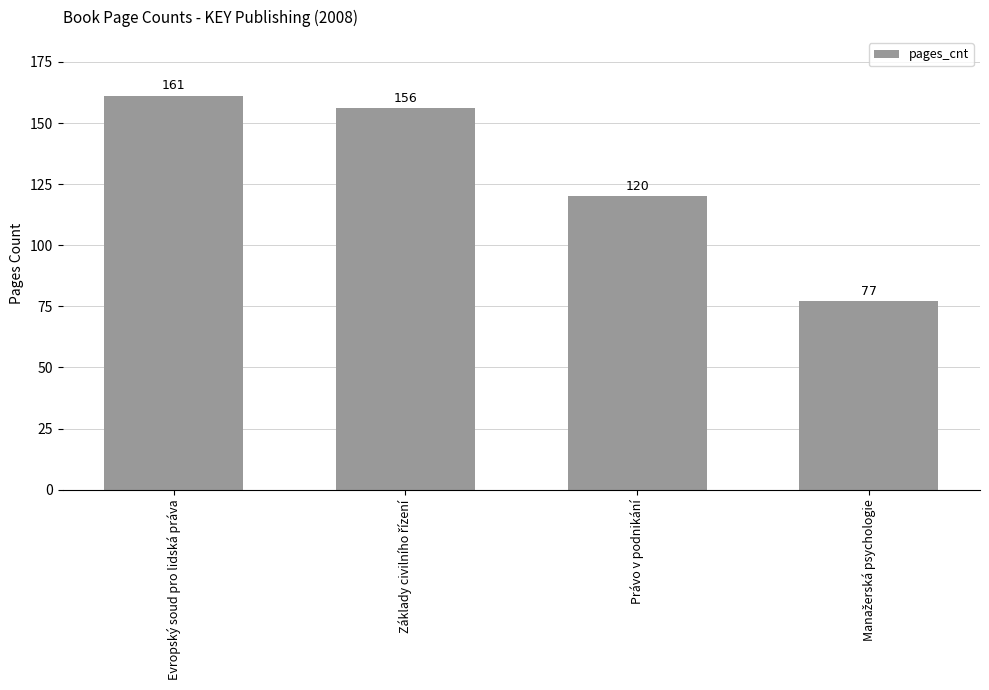

What is the minimum value shown in the chart?

77